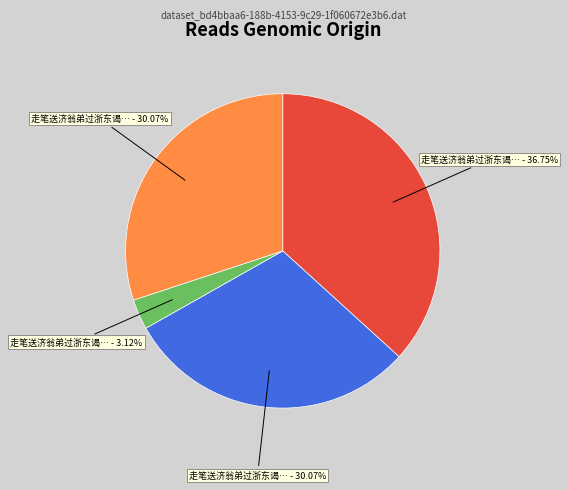

Does any single category account for the majority?

No